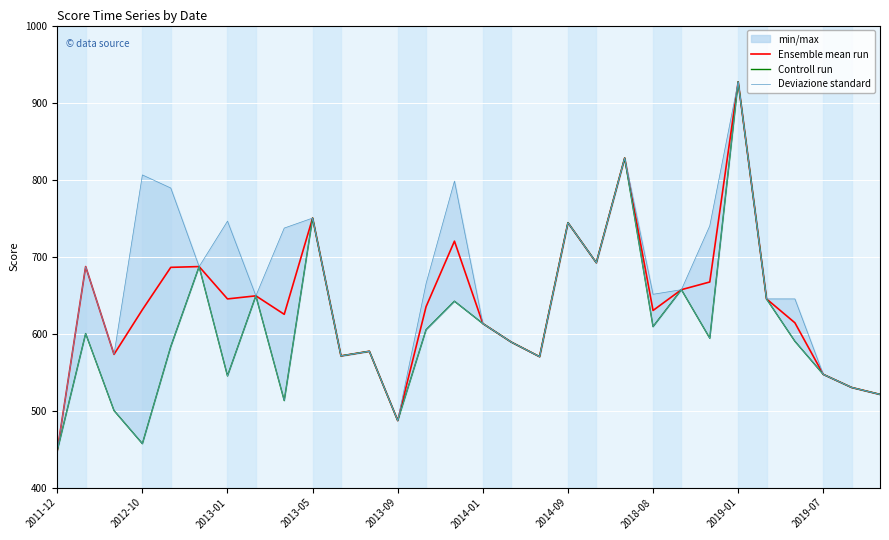

Reading left to right, what are all the values shown in this chart?

Ensemble mean run: 448	687	573	631	686	687	645	649	625	750	571	577	487	635	720	613	589	570	744	692	828	630	657	667	927	645	614	547	530	521
Controll run: 448	600	500	457	583	687	545	649	513	750	571	577	487	605	642	613	589	570	744	692	828	609	657	594	927	645	590	547	530	521
Deviazione standard: 448	687	573	806	789	687	746	649	737	750	571	577	487	665	798	613	589	570	744	692	828	651	657	740	927	645	645	547	530	521